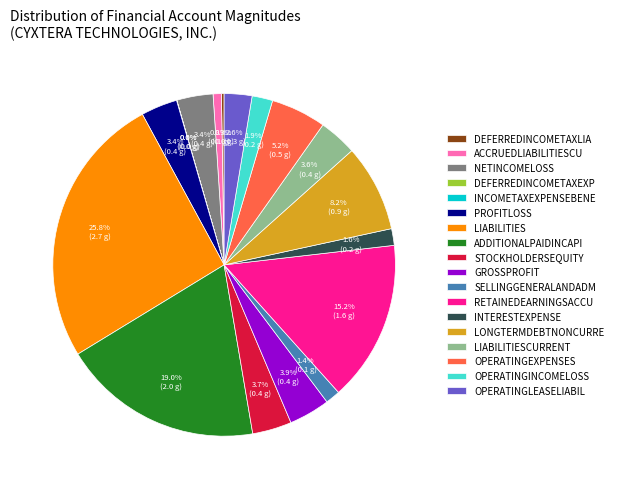

Does any single category account for the majority?

No